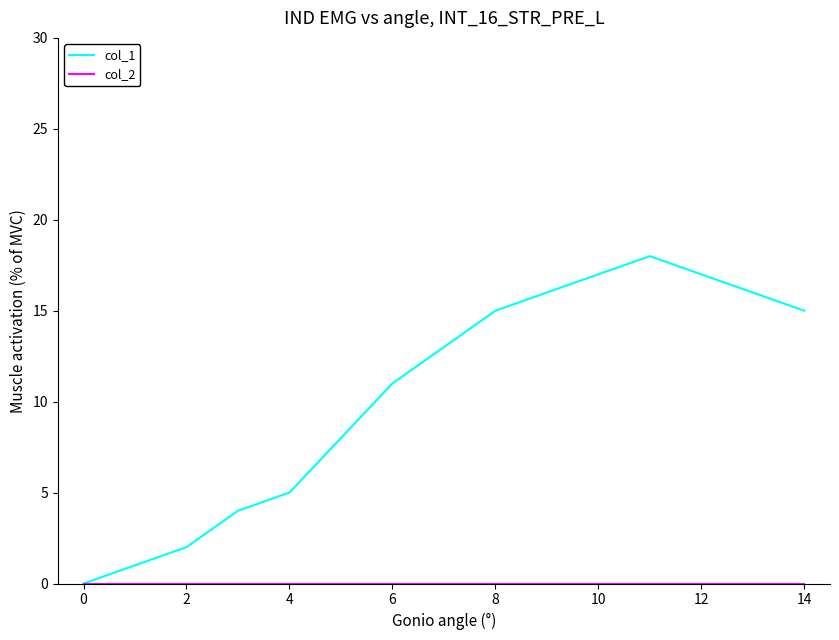

Which series has the largest range (max minus min)?

col_1